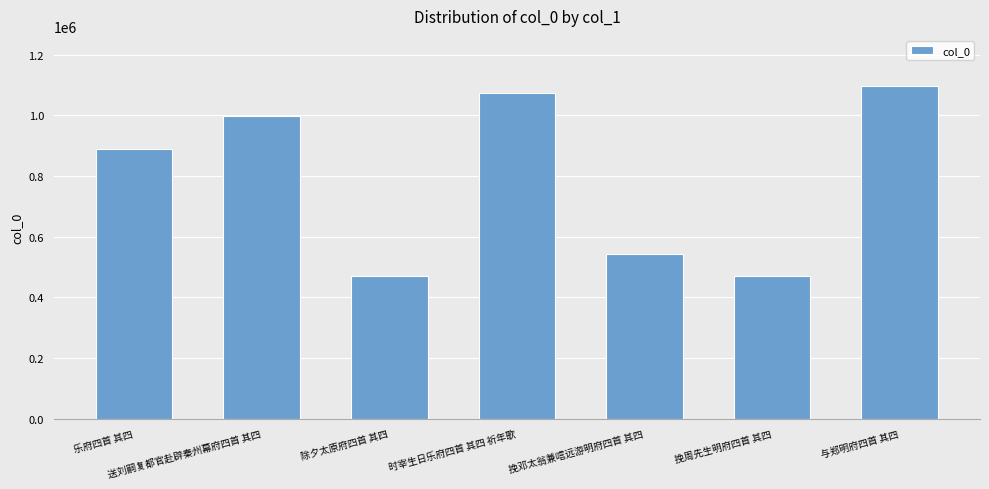

The value at 挽邓太翁兼唁远游明府四首 其四 is 840839. True or false?

False